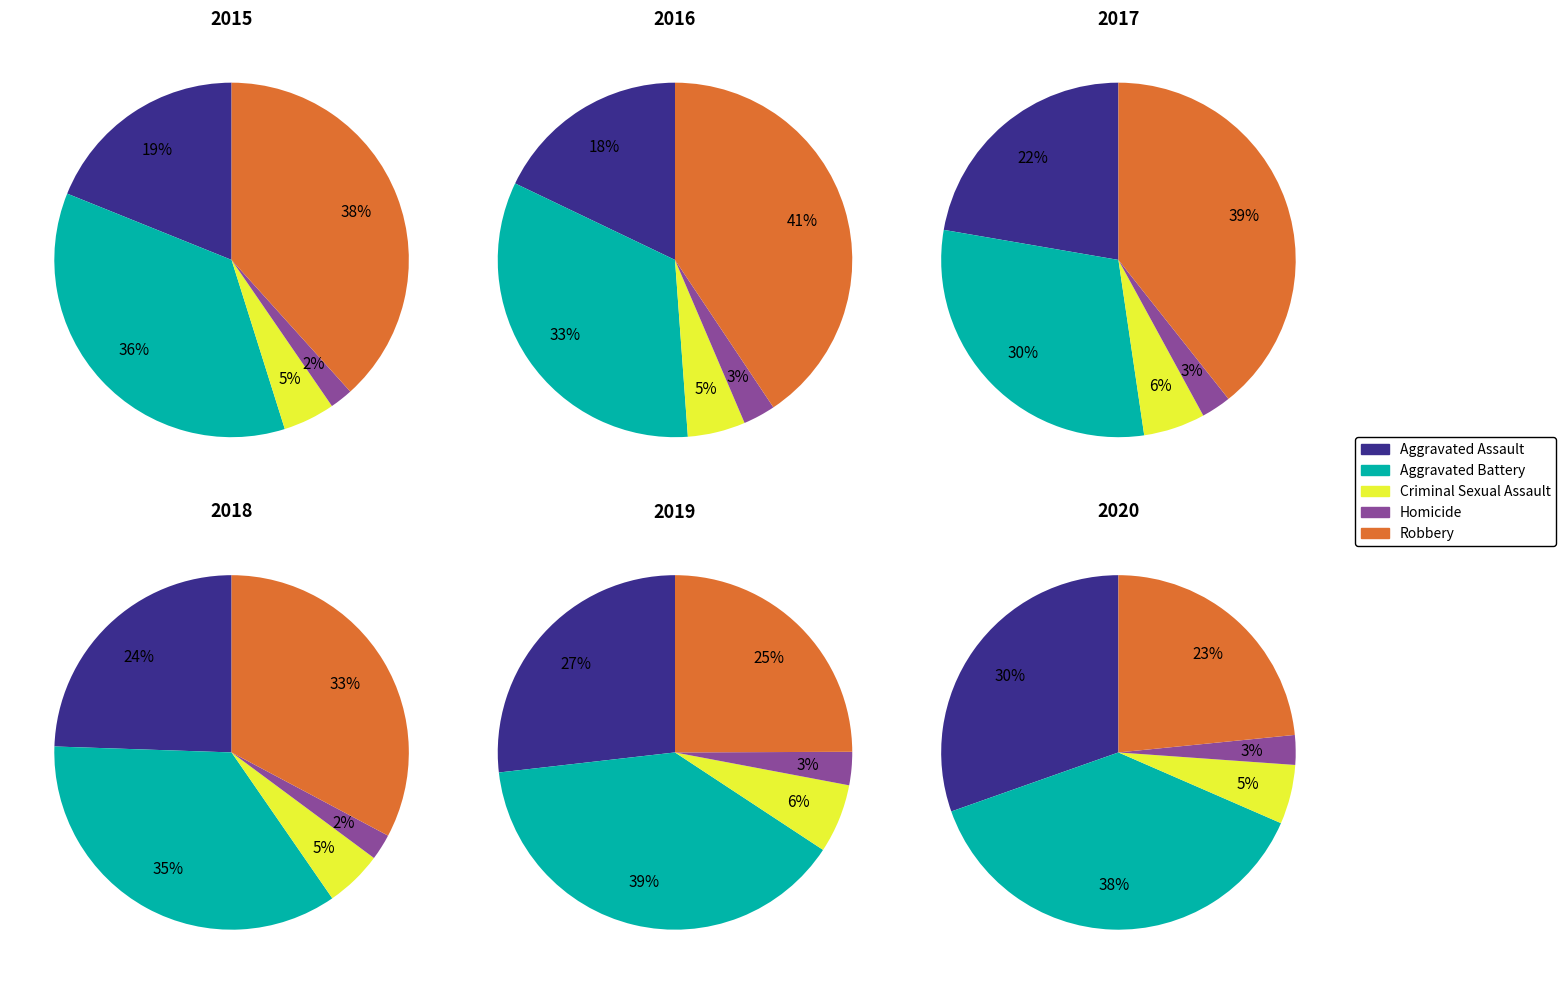

True or false: Robbery accounts for 20% of the total.

False